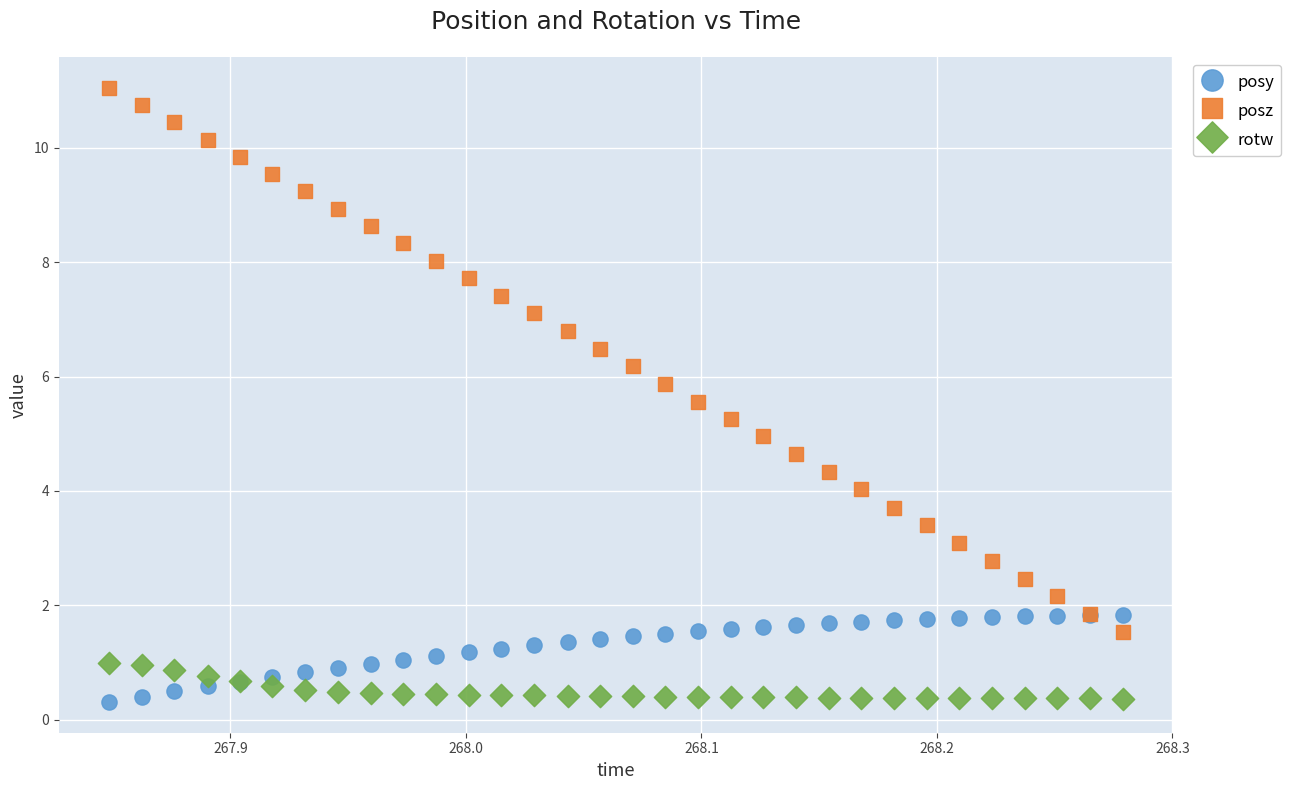

Which series contains the highest Y value?

posz